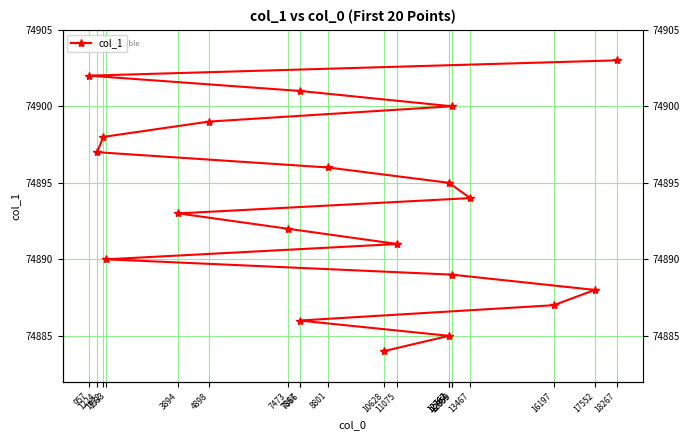

Where is the data nearest to the value 74893?

3894